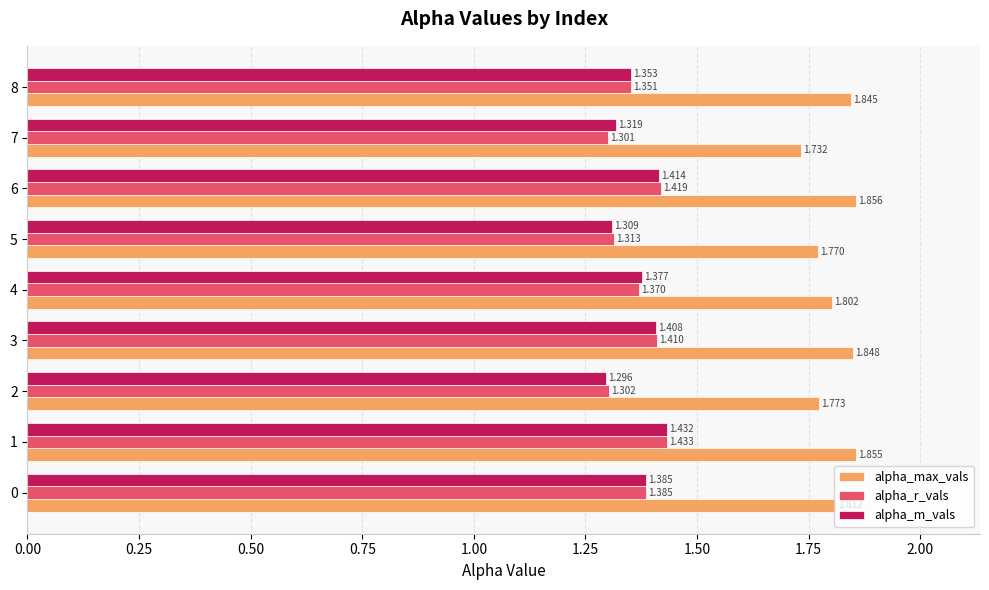

List the series in order of their peak value, lowest first.

alpha_m_vals, alpha_r_vals, alpha_max_vals